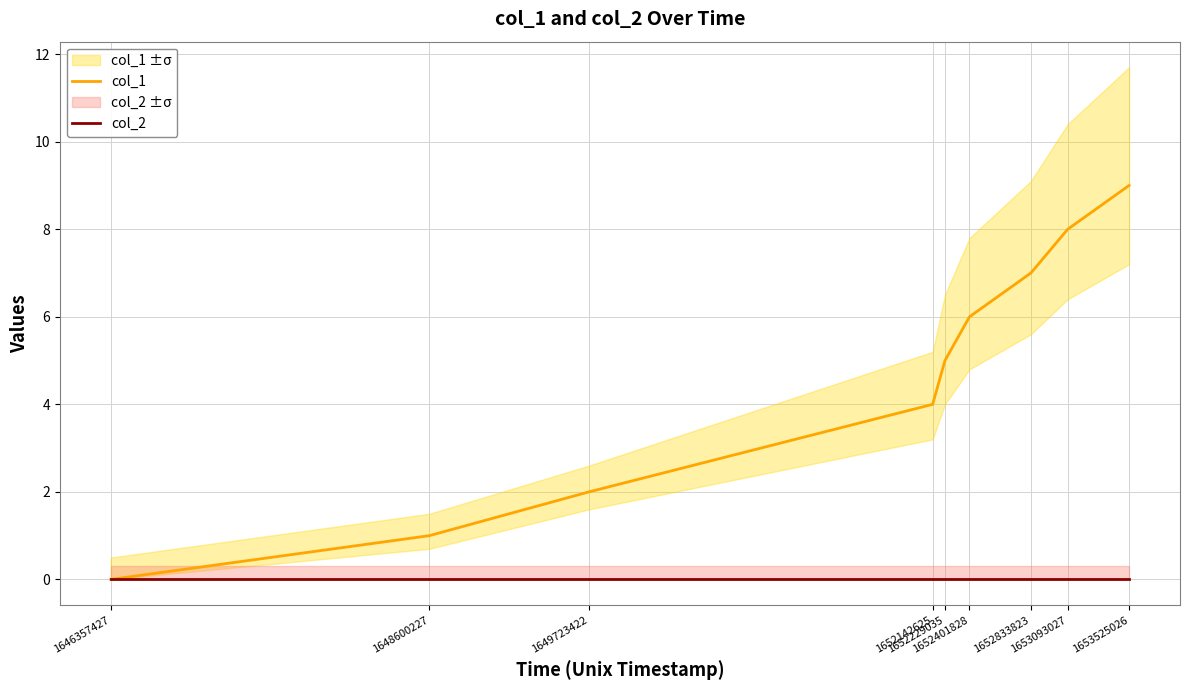

Is it true that col_1 equals 9 at 1652229035?

False